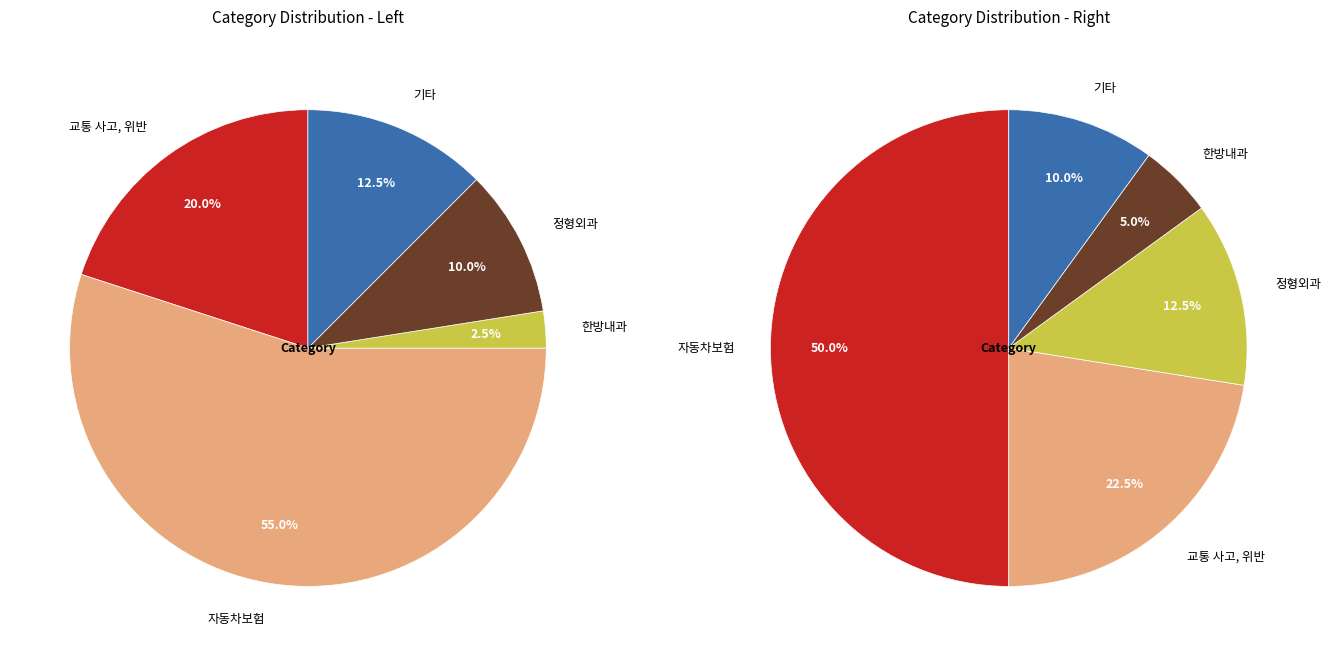

What portion of the pie excludes 정형외과?

90.0%